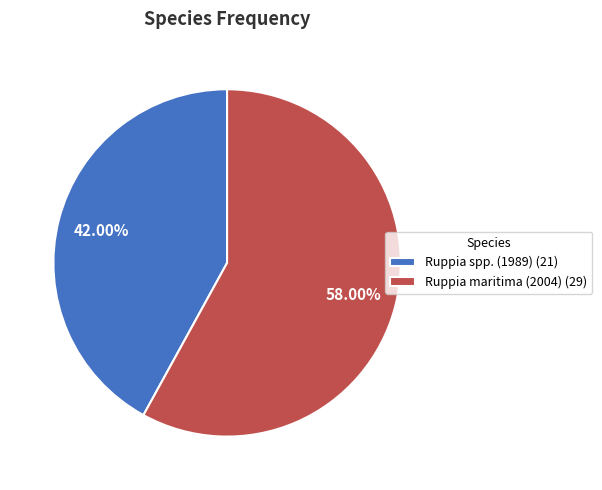

Is there any slice that represents more than half of the pie?

Yes